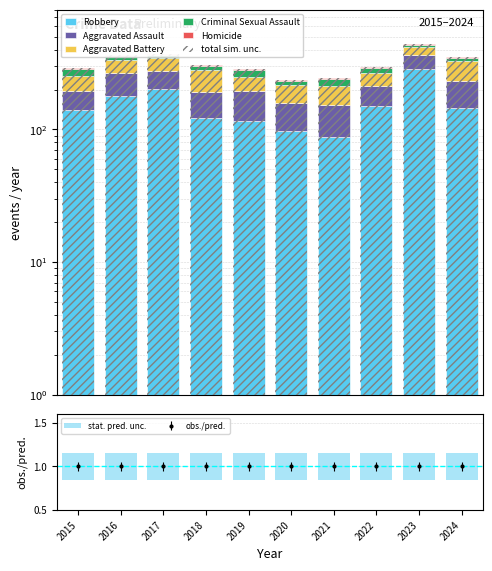

What is the minimum value for Aggravated Assault?

56